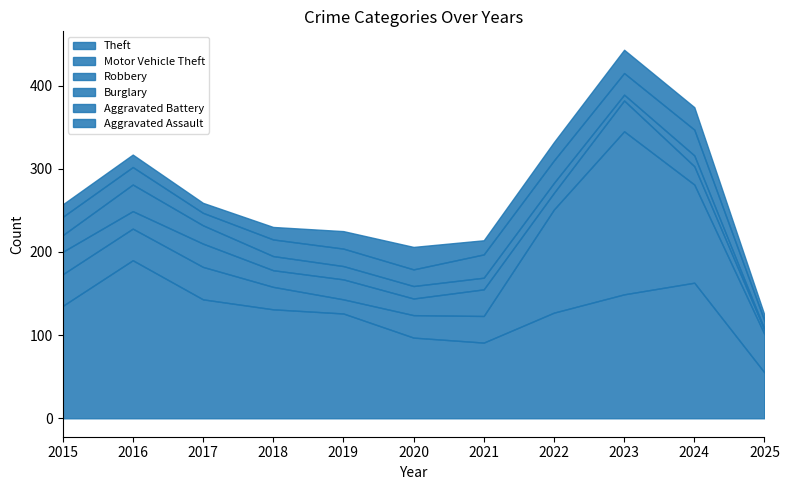

True or false: Aggravated Assault has more than 2 interior local peaks.

False